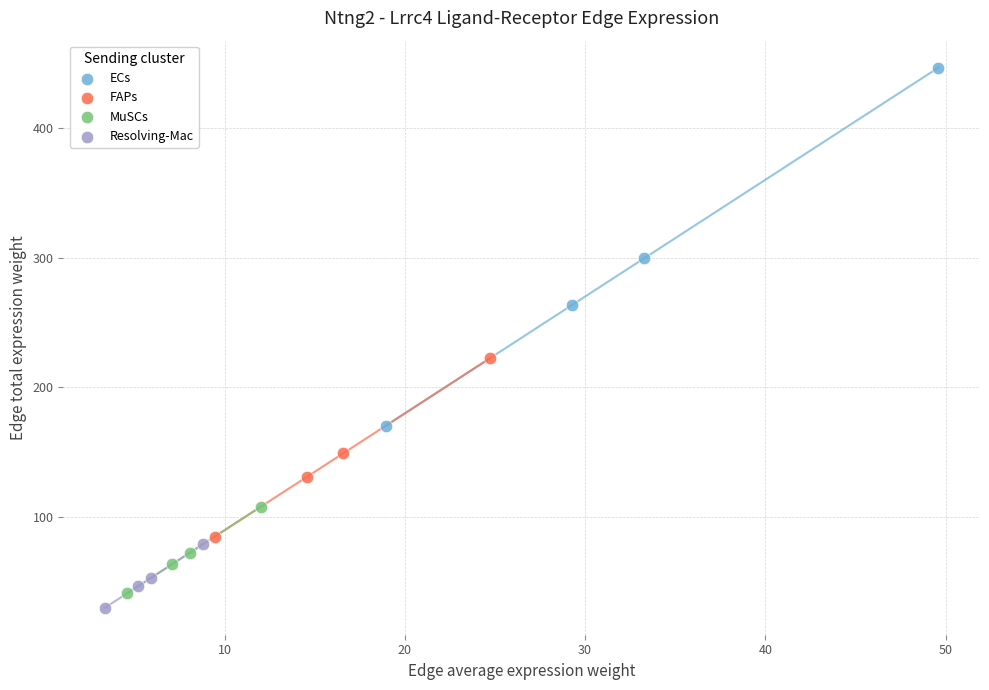

Which series reaches the minimum Y coordinate?

Resolving-Mac